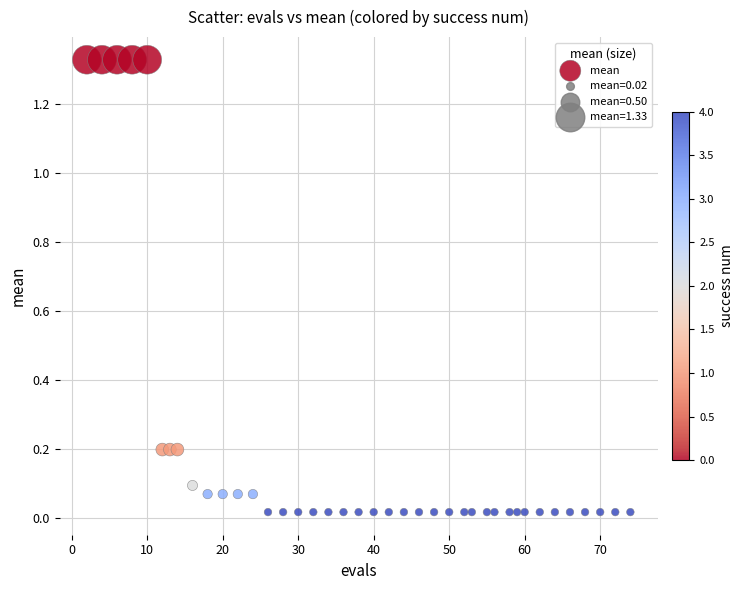

What is the range of X values (max minus min)?

72.0